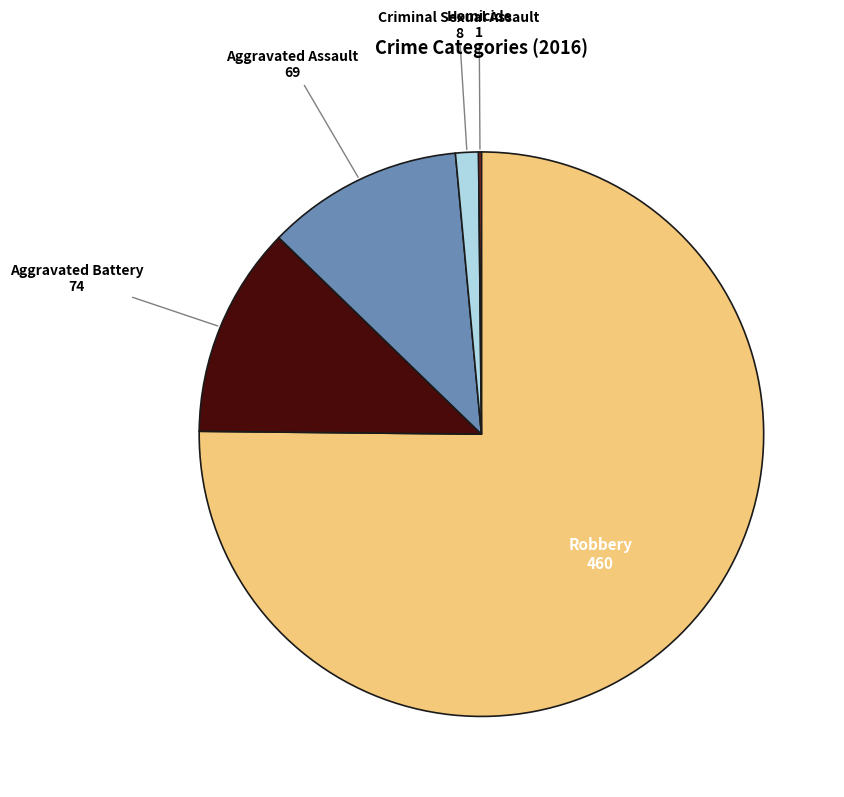

Does any single category account for the majority?

Yes